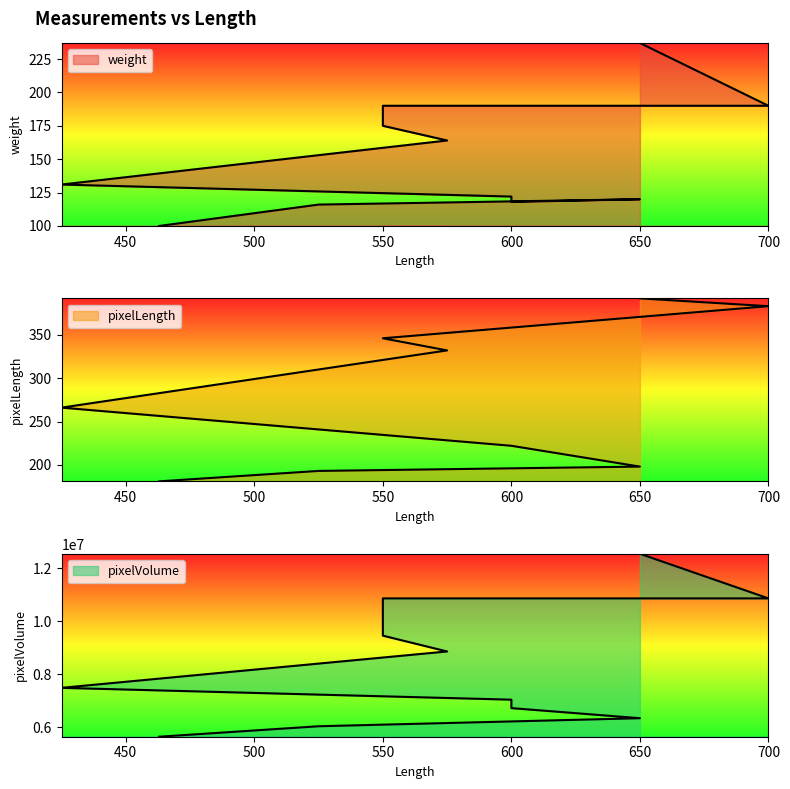

How many interior local peaks does the weight series have?

1